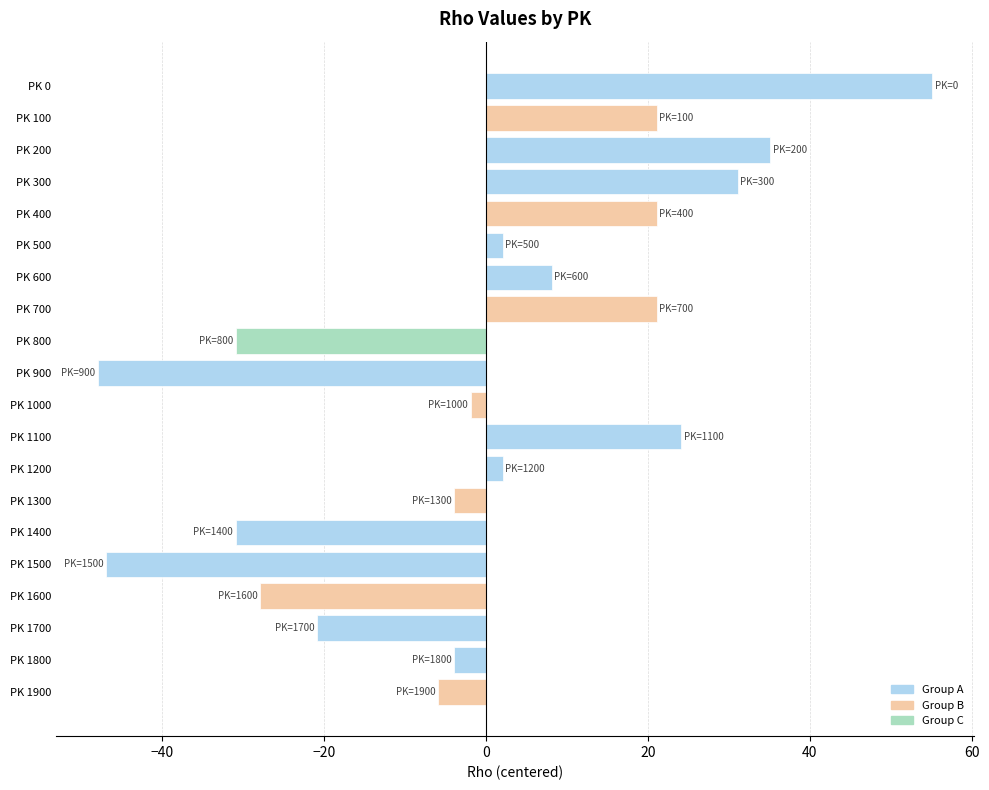

Which has a higher value, PK 800 or PK 900?

PK 800